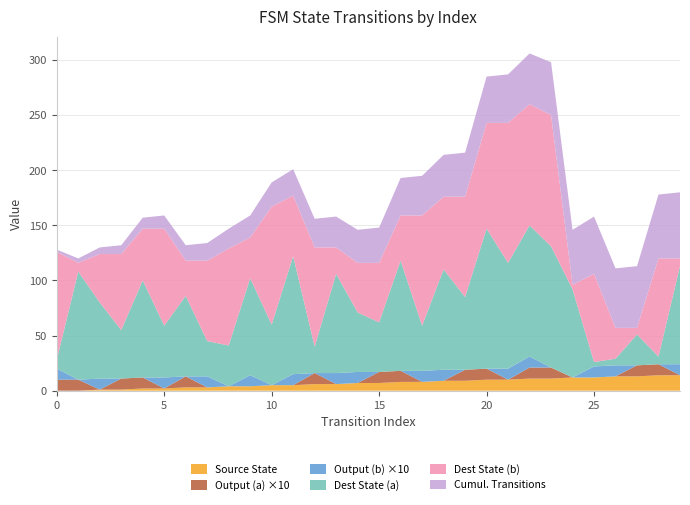

What is the maximum value for Source State?

14